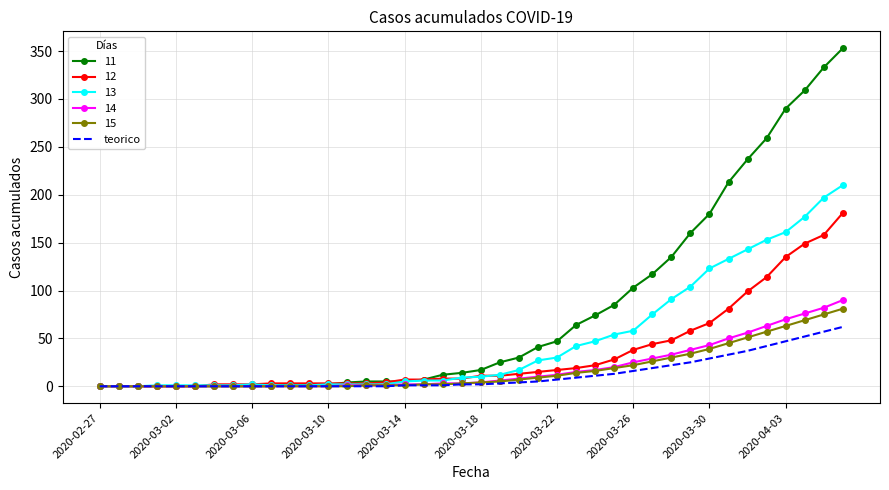

Which series has the largest total across all categories?

11